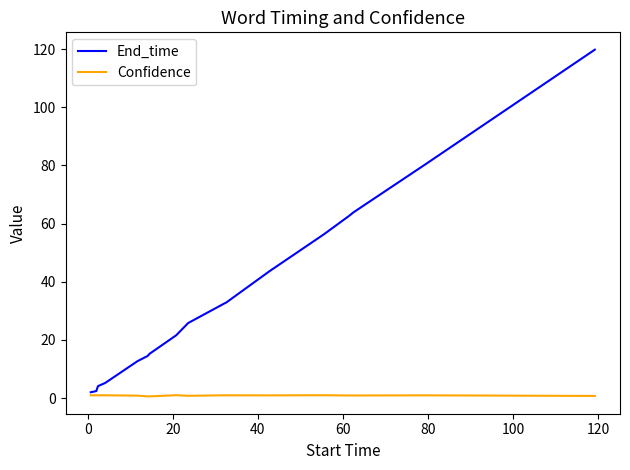

List the series in order of their overall mean, lowest first.

Confidence, End_time